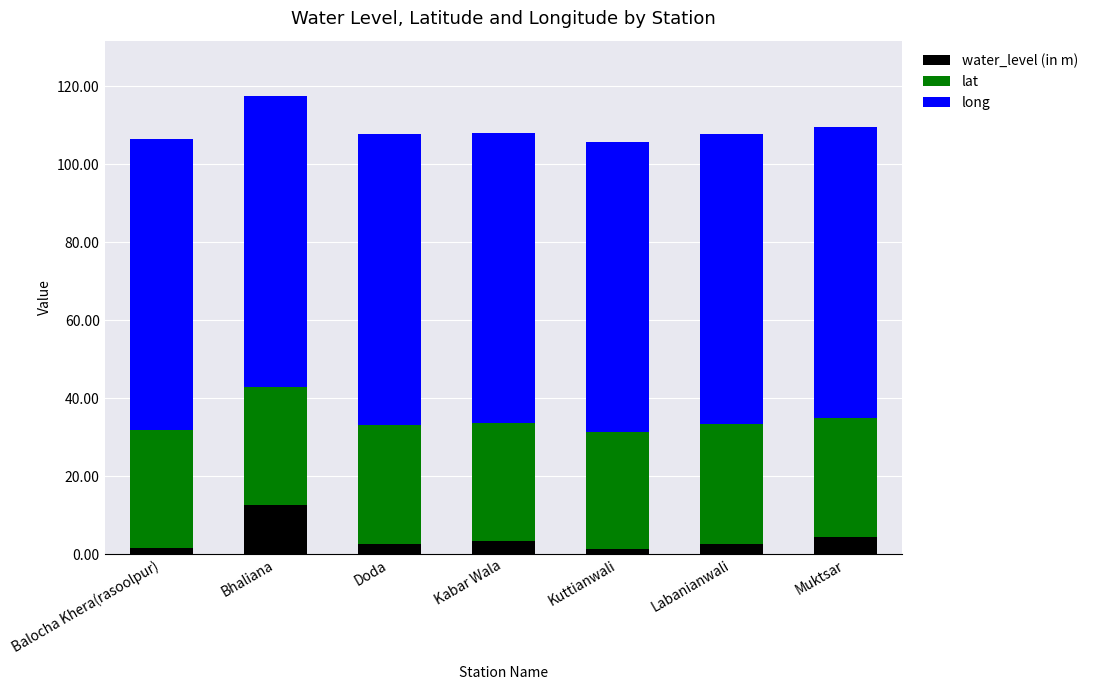

What is the difference between the water_level (in m) values at Balocha Khera(rasoolpur) and Bhaliana?

11.0